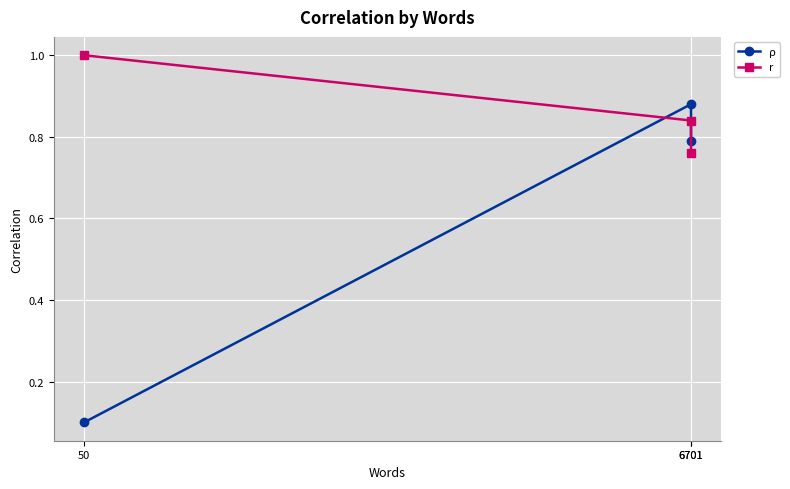

How many series are shown in this chart?

2